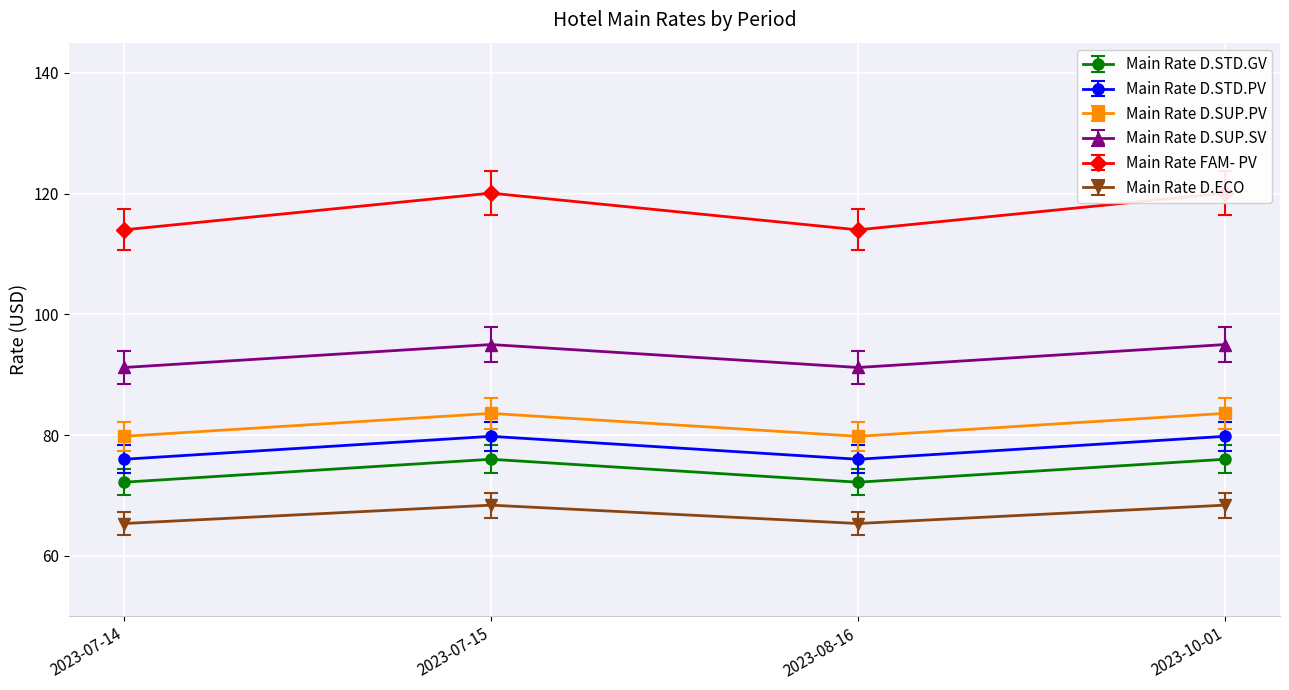

Is the value of Main Rate D.STD.PV at 2023-07-14 greater than the value of Main Rate D.STD.GV at 2023-10-01?

No